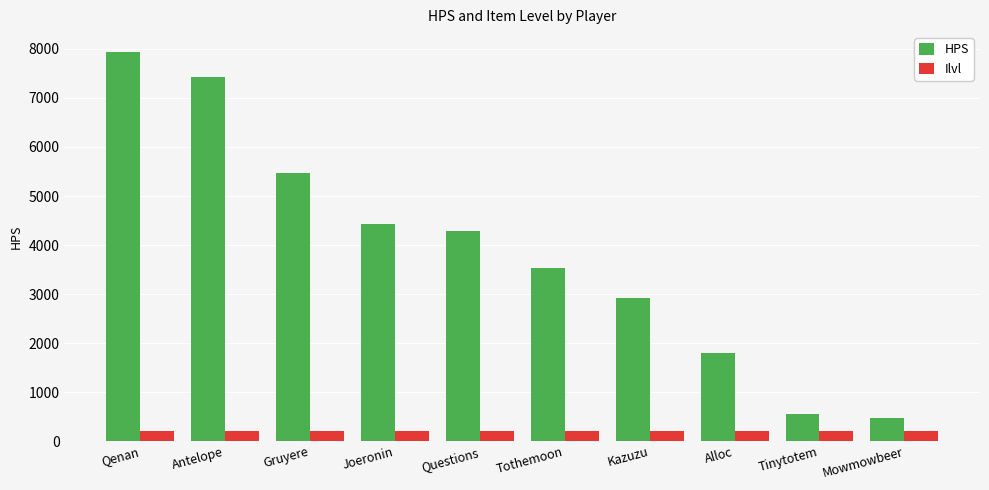

List the series in order of their peak value, lowest first.

Ilvl, HPS